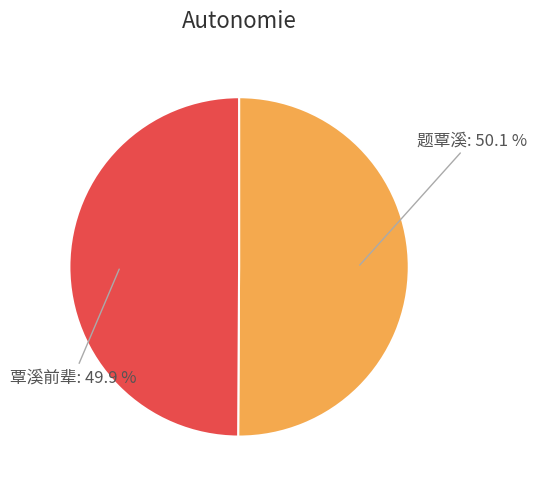

Is there any slice that represents more than half of the pie?

Yes